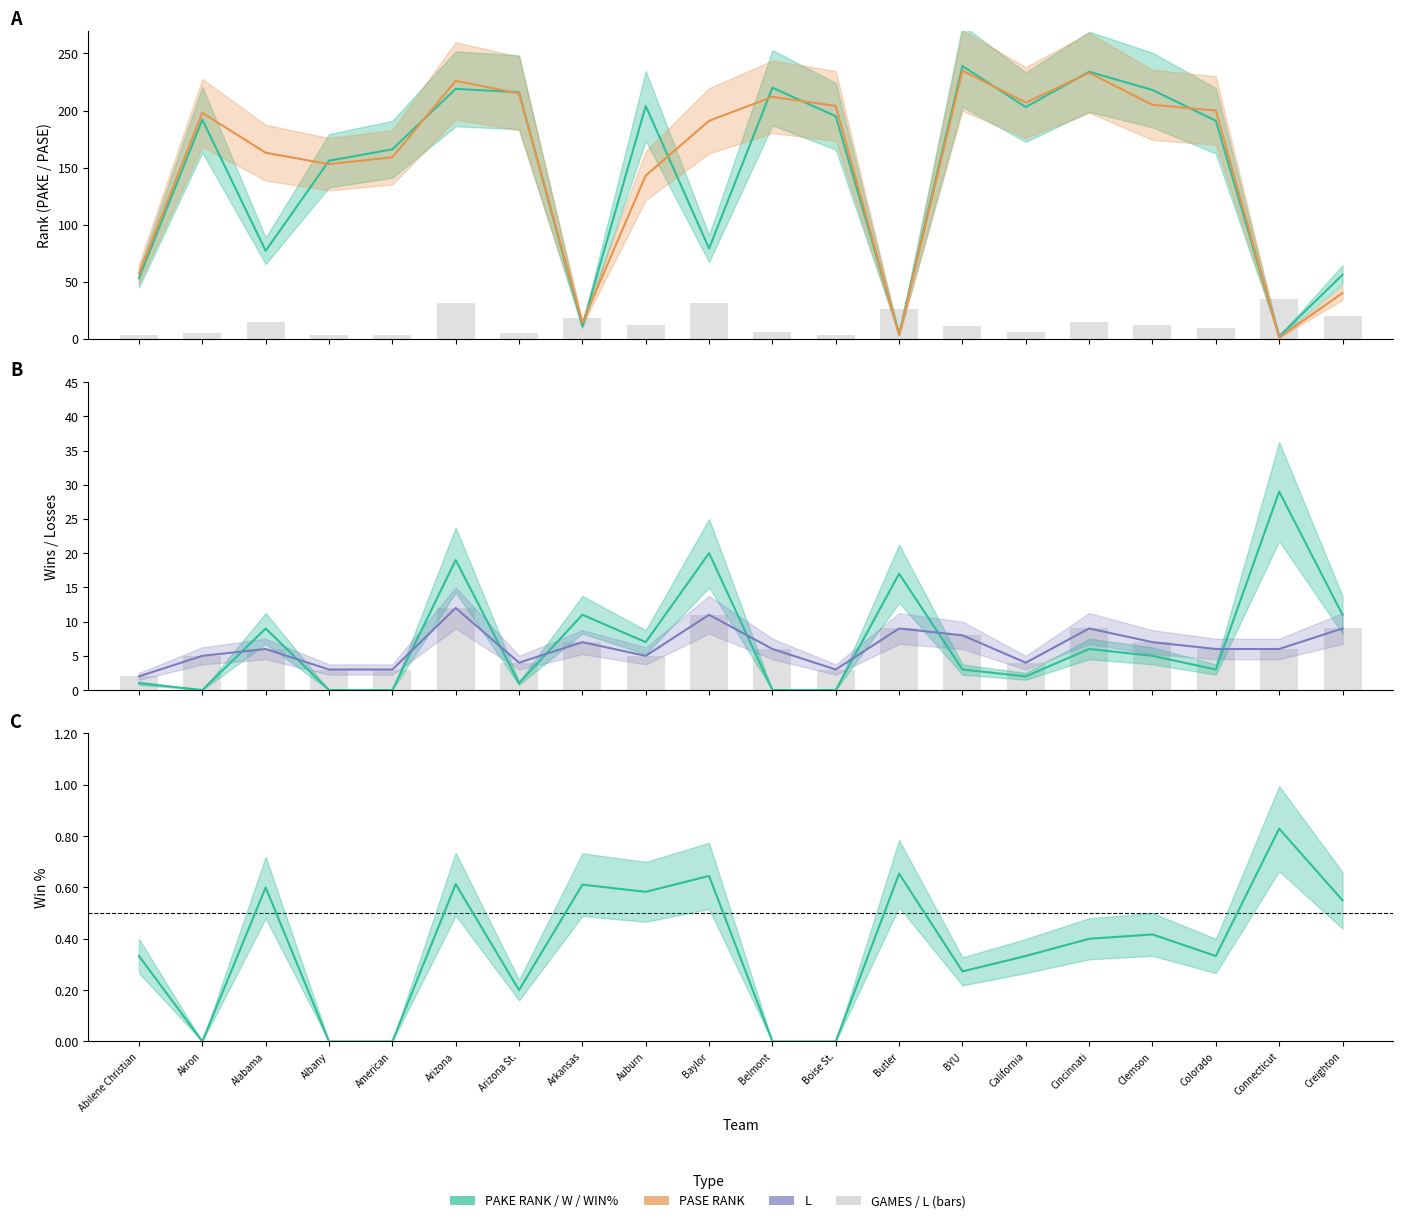

Where is L nearest to the value 7?

Arkansas